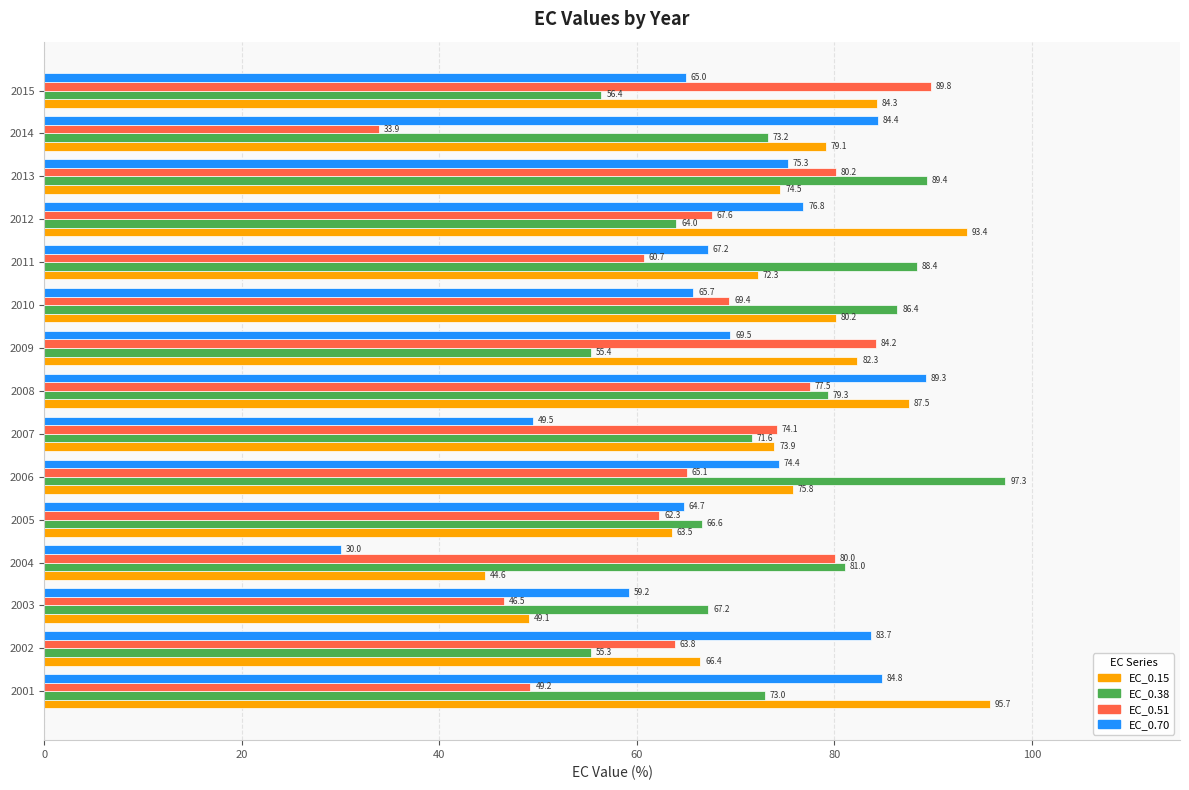

What is the average value of the EC_0.38 series?

73.6